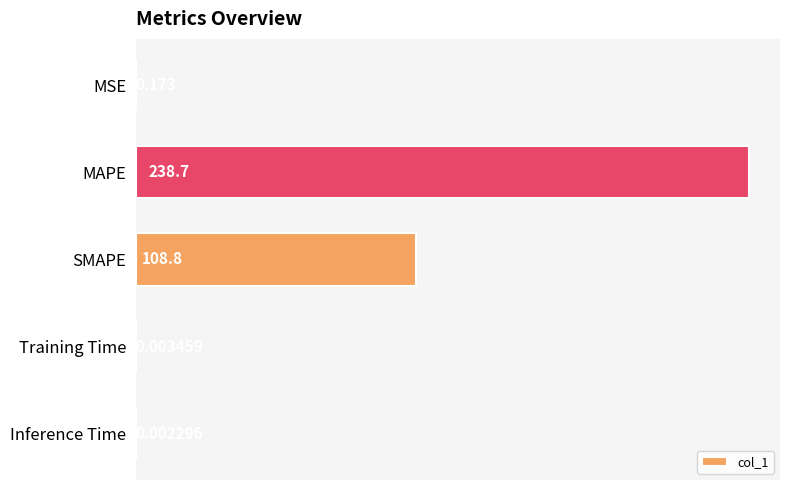

Between Training Time and SMAPE, which is larger?

SMAPE